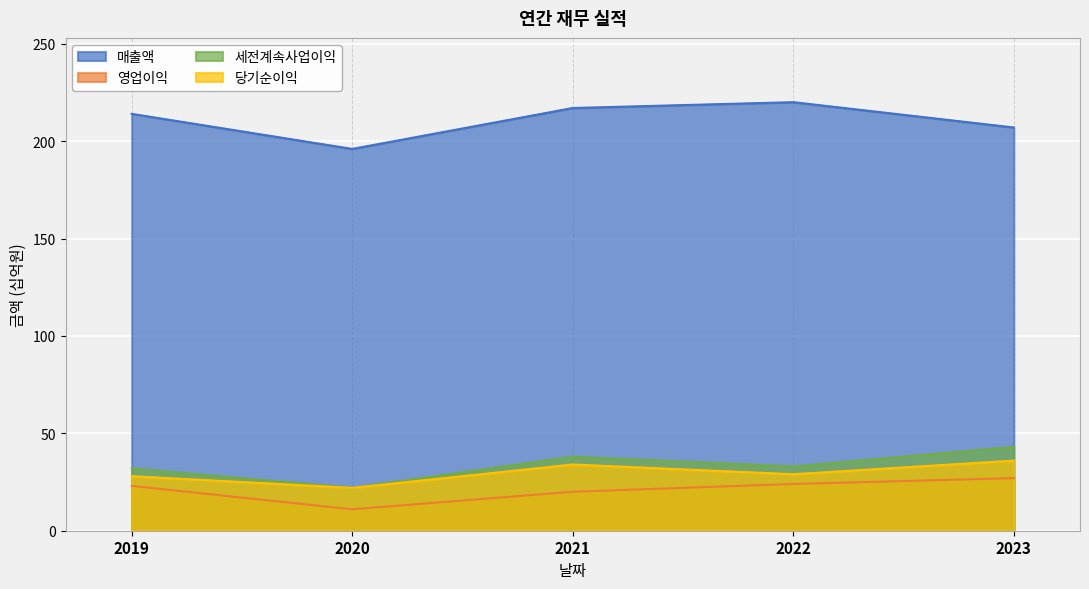

Where is 세전계속사업이익 nearest to the value 32?

2019